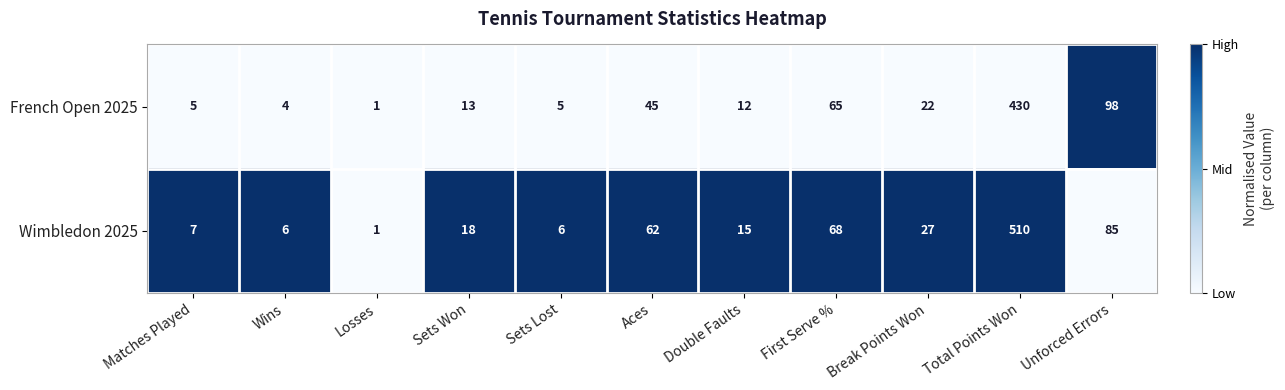

Reading left to right, extract all data points from this chart.

French Open 2025: Matches Played=5	Wins=4	Losses=1	Sets Won=13	Sets Lost=5	Aces=45	Double Faults=12	First Serve %=65	Break Points Won=22	Total Points Won=430	Unforced Errors=98
Wimbledon 2025: Matches Played=7	Wins=6	Losses=1	Sets Won=18	Sets Lost=6	Aces=62	Double Faults=15	First Serve %=68	Break Points Won=27	Total Points Won=510	Unforced Errors=85